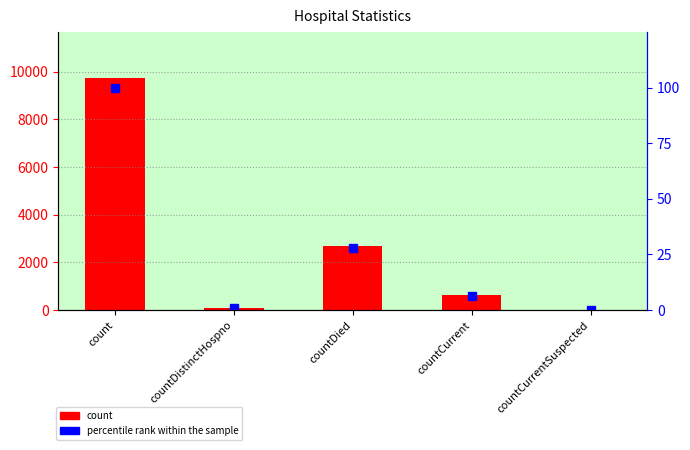

What is the difference between the count values at count and countDistinctHospno?

9642.0